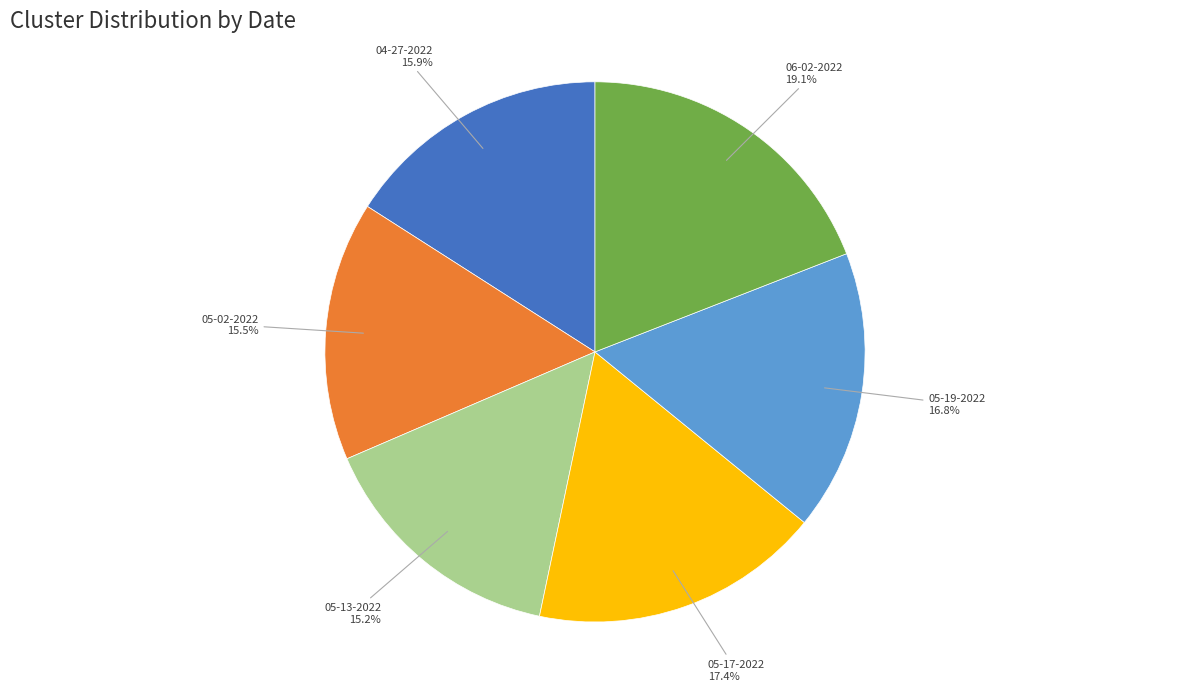

Does any single category account for the majority?

No